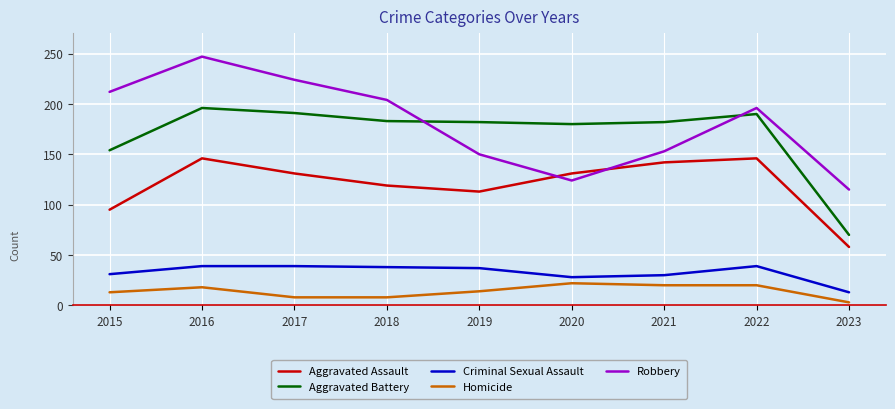

Is the value of Robbery at 2023 greater than the value of Aggravated Battery at 2017?

No